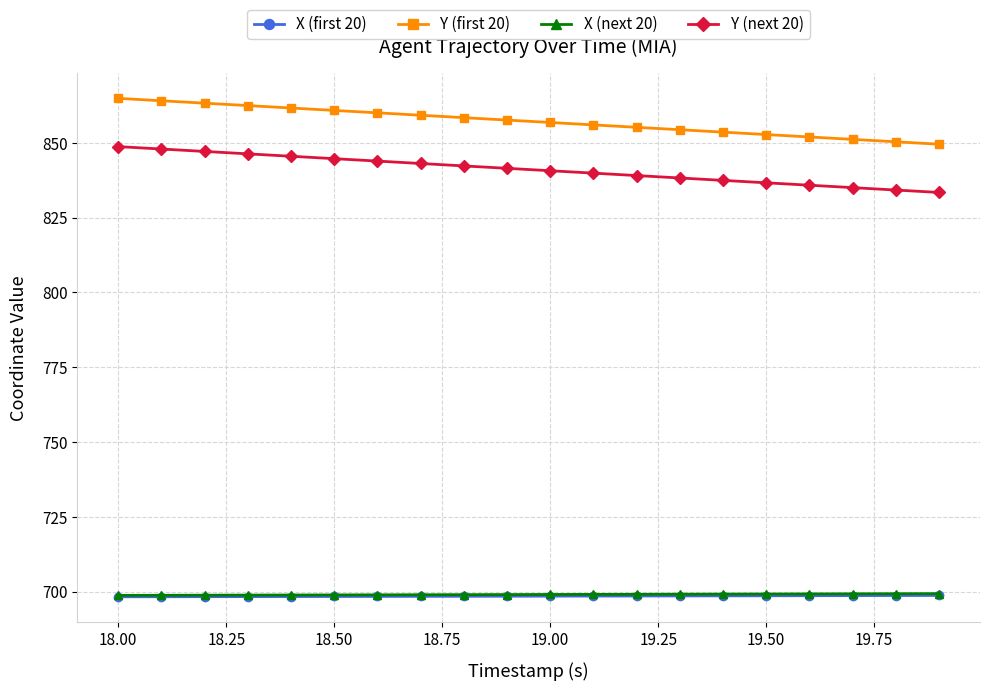

True or false: Y (next 20) and X (next 20) cross at least once.

False